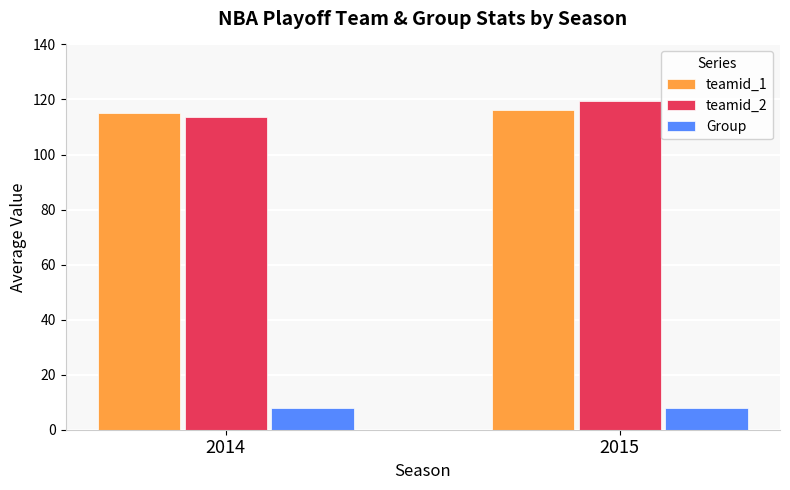

At which category is the sum across all series the highest?

2015